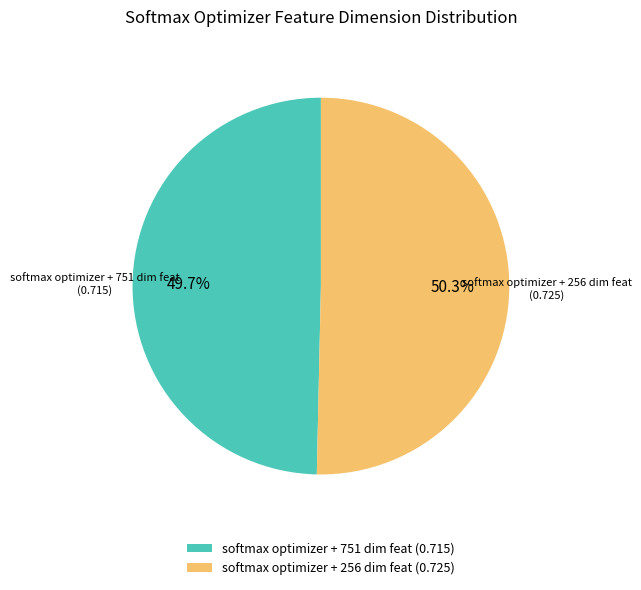

The softmax optimizer + 256 dim feat slice represents 50% of the pie. True or false?

True